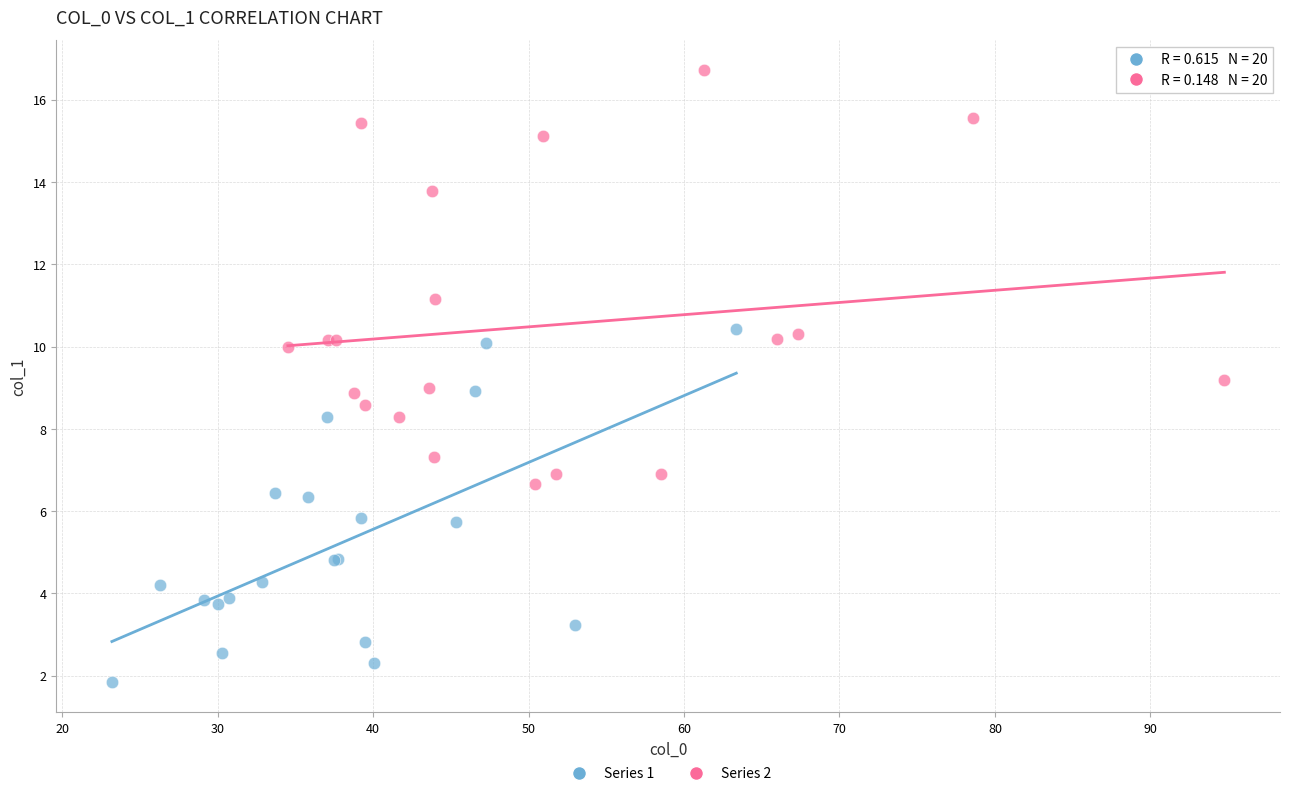

Which series has the largest Y range (max minus min)?

Series 2